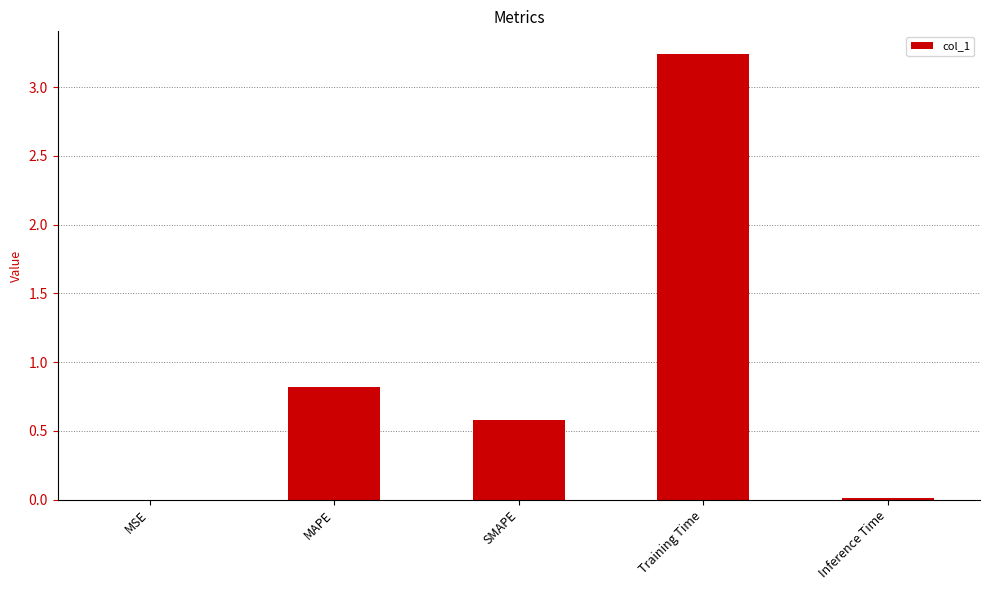

Between SMAPE and MAPE, which is larger?

MAPE